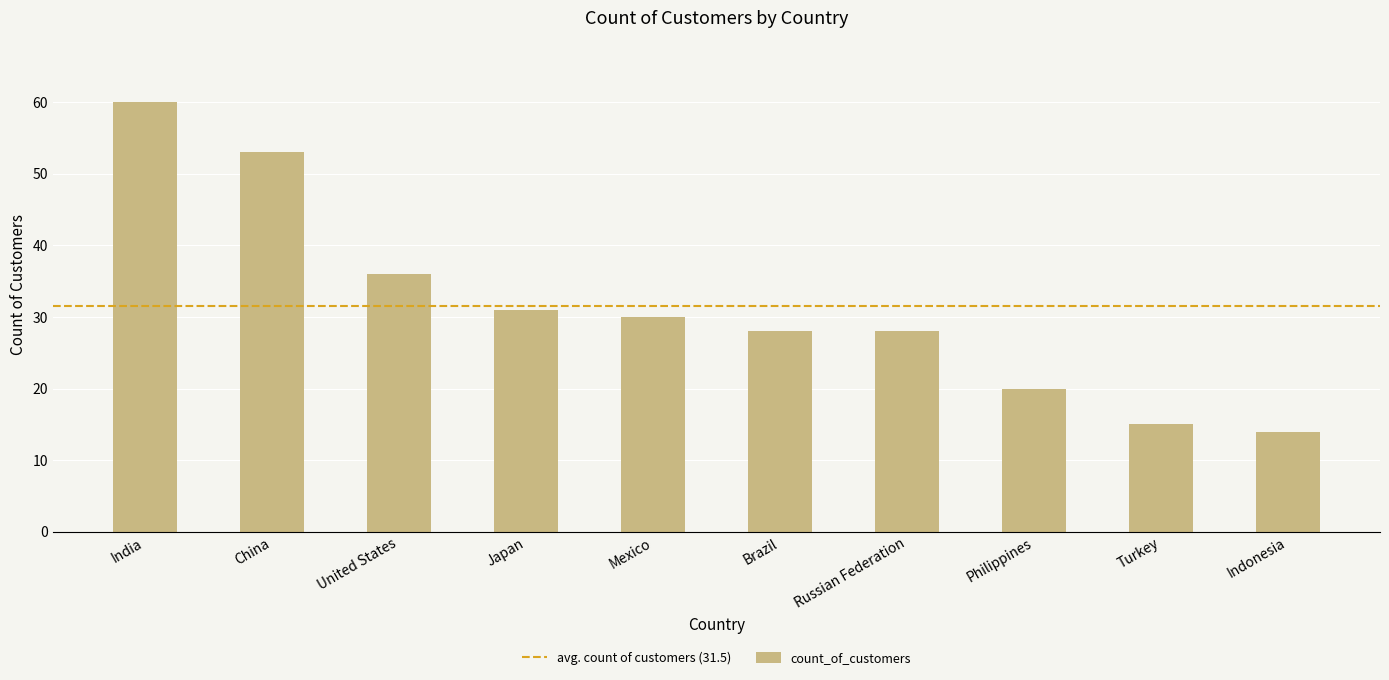

Which has a higher value, India or Japan?

India